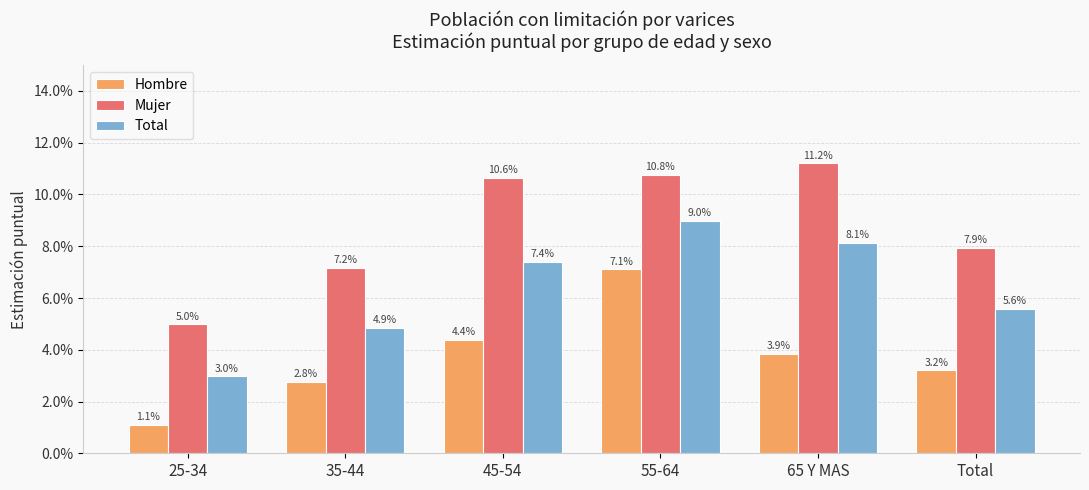

What are all the series names shown in the legend?

Hombre, Mujer, Total